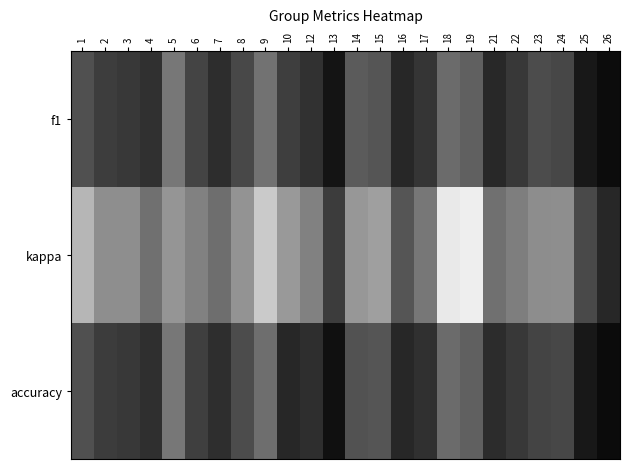

Between 19 and 26, which series saw the biggest shift?

kappa